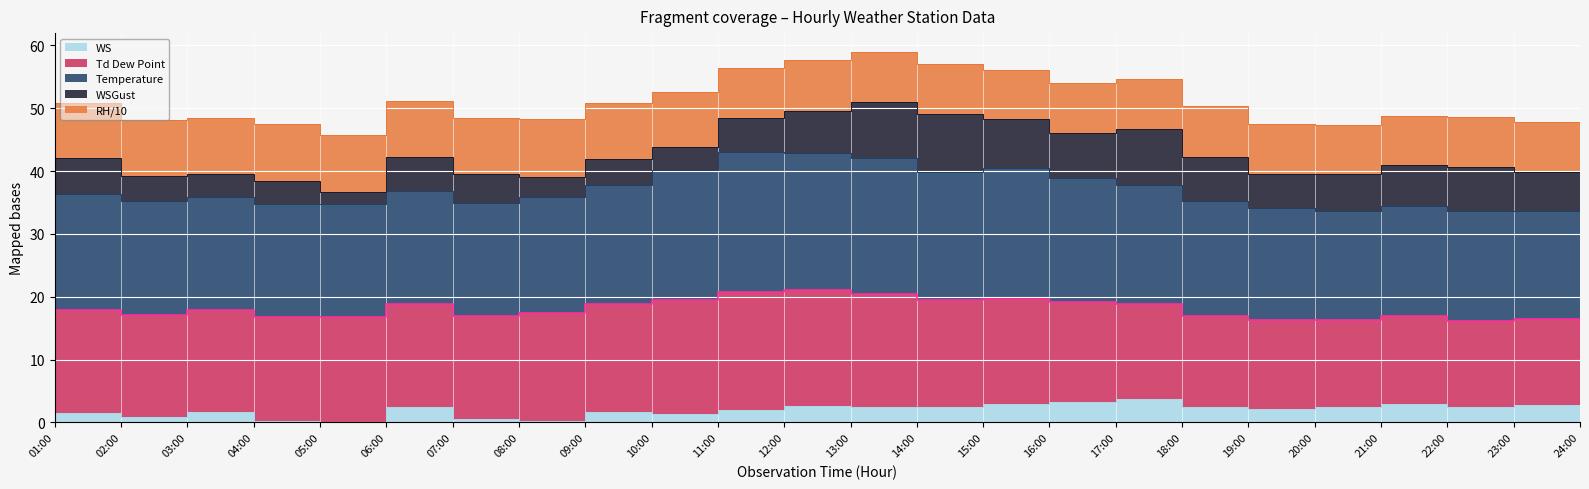

The value of WSGust at 22:00 is 7.1. True or false?

True